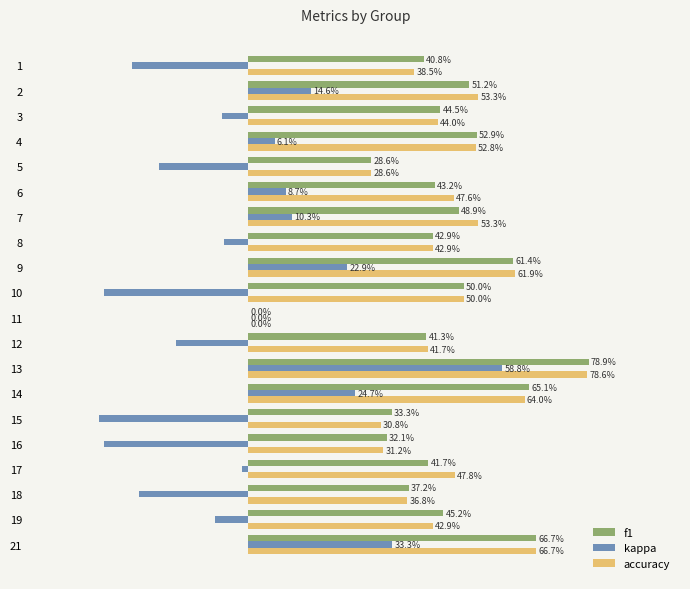

Reading right to left, what are all the values shown in this chart?

f1: 0.7	0.5	0.4	0.4	0.3	0.3	0.7	0.8	0.4	0.0	0.5	0.6	0.4	0.5	0.4	0.3	0.5	0.4	0.5	0.4
kappa: 0.3	-0.1	-0.3	-0.0	-0.3	-0.3	0.2	0.6	-0.2	0.0	-0.3	0.2	-0.1	0.1	0.1	-0.2	0.1	-0.1	0.1	-0.3
accuracy: 0.7	0.4	0.4	0.5	0.3	0.3	0.6	0.8	0.4	0.0	0.5	0.6	0.4	0.5	0.5	0.3	0.5	0.4	0.5	0.4